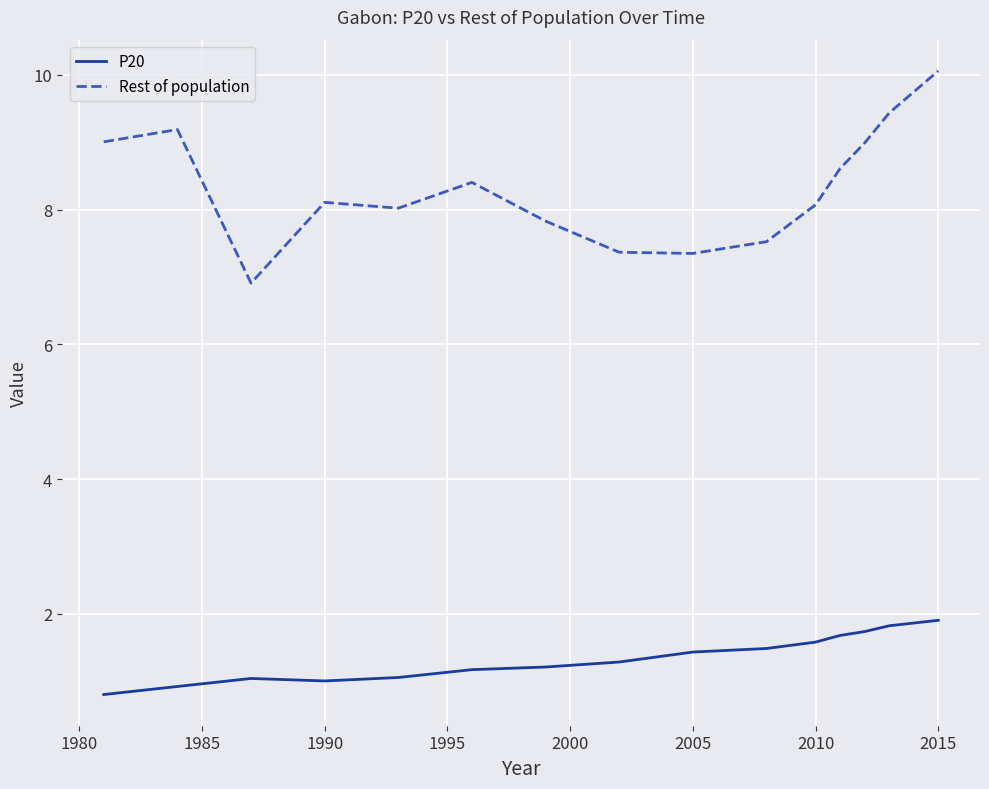

What is the difference between the maximum and minimum values in the P20 series?

1.1